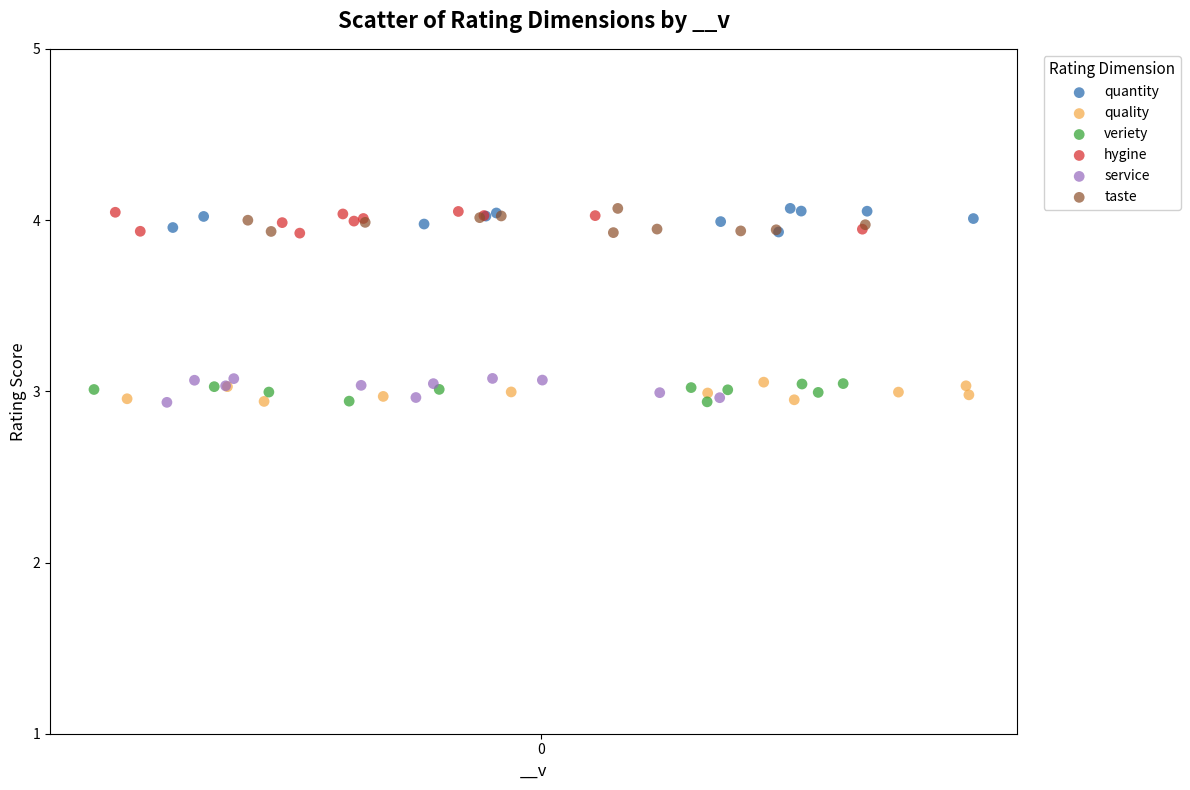

What are all the series names shown in the legend?

quantity, quality, veriety, hygine, service, taste